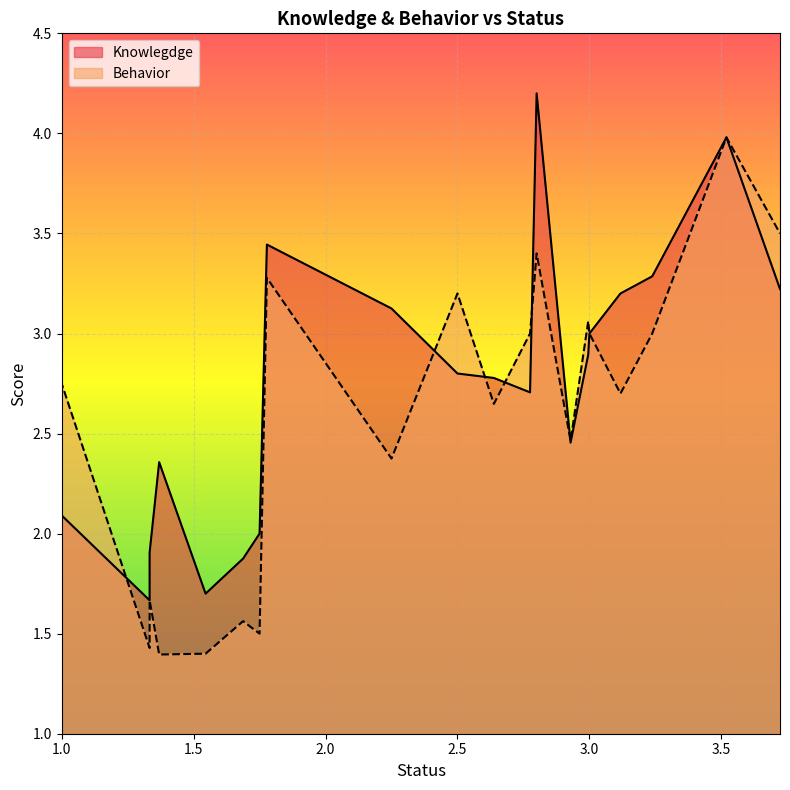

Which category has the highest value in the Knowlegdge series?

2.8